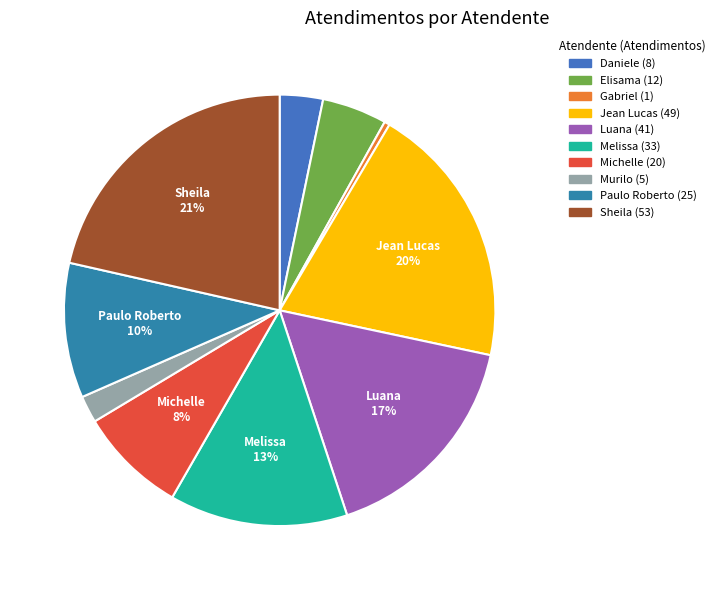

Rank the categories by value from lowest to highest.

Gabriel Viana dos Santos Silva, Murilo Henrique Silva, Daniele Aparecida dos Santos, Elisama Walter Machado, Michelle Goncalves Mello, Paulo Roberto da Silva Junior, Melissa Maria Caleffi Zechini, Luana Cristine Sa dos Santos, Jean Lucas Ferreira, Sheila Catarina de Campos